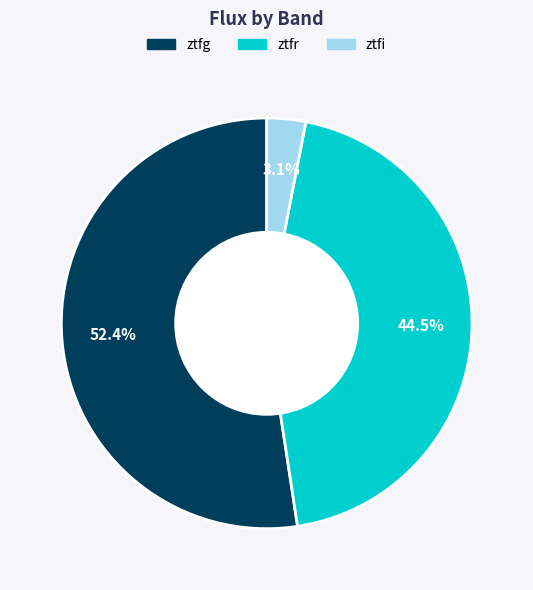

Is there a majority slice in this chart?

Yes